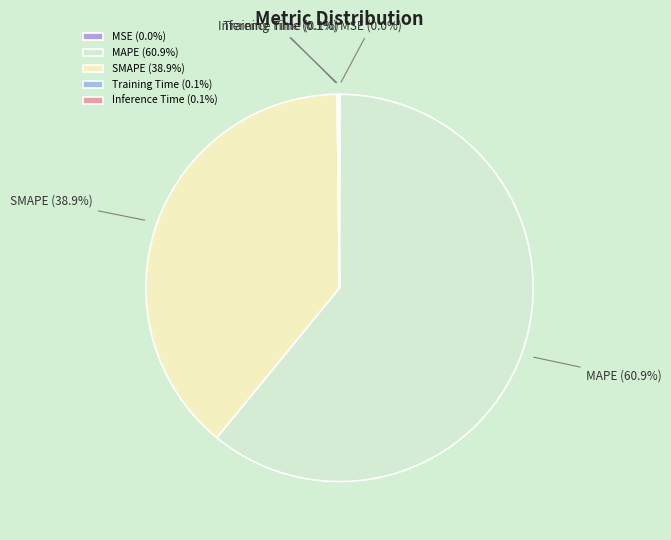

What is the total percentage of SMAPE and MAPE?

99.8%